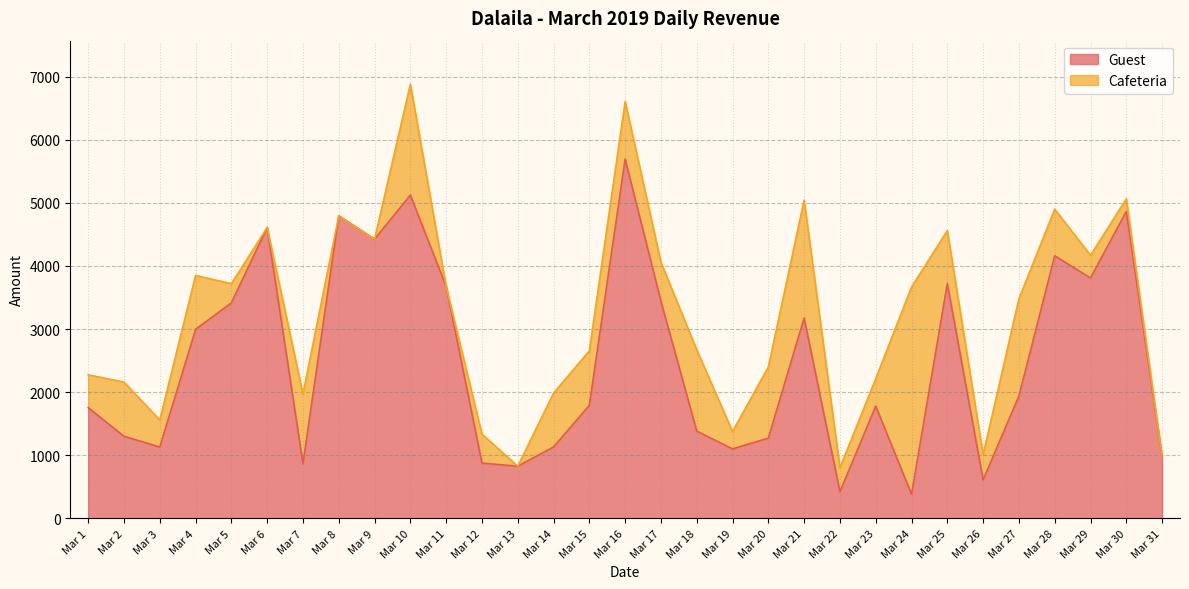

The value at Mar 7 is 1492. True or false?

False